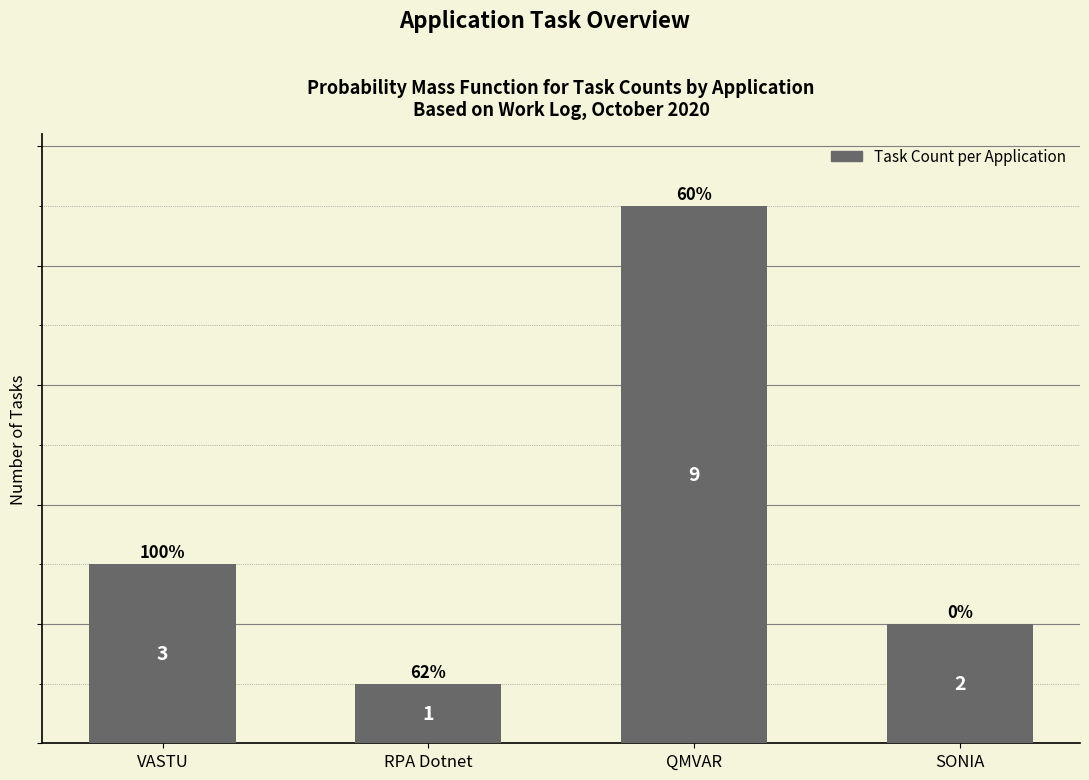

What is the value of the 4th bar from the left?

2